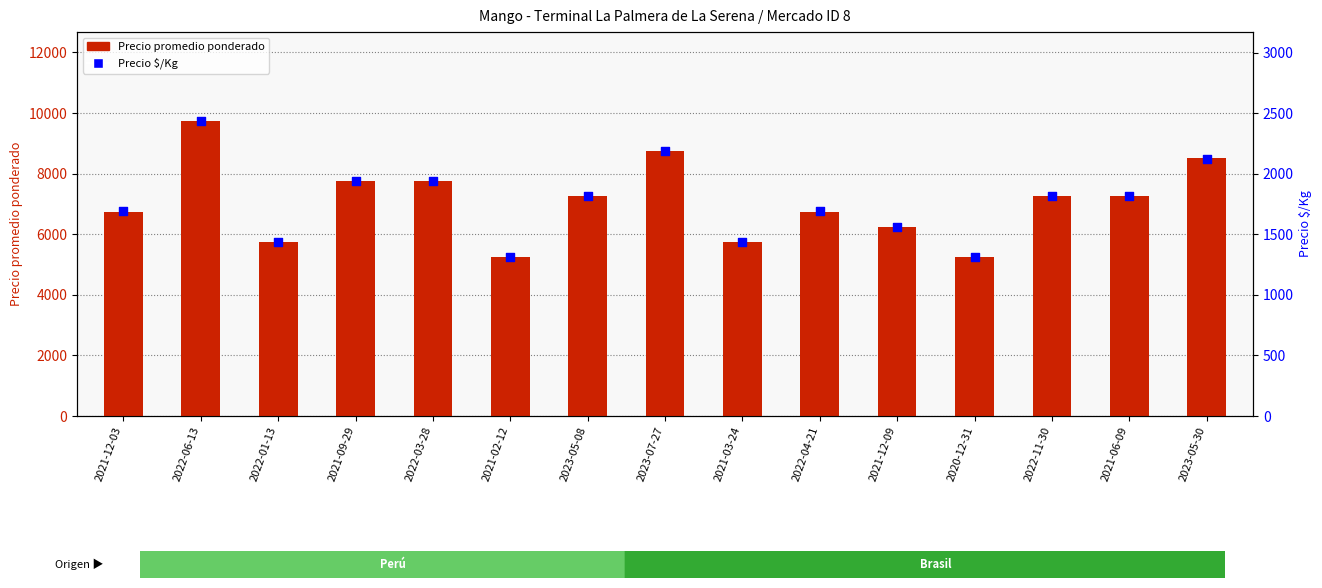

What are all the series names shown in the legend?

Precio promedio ponderado, Precio $/Kg